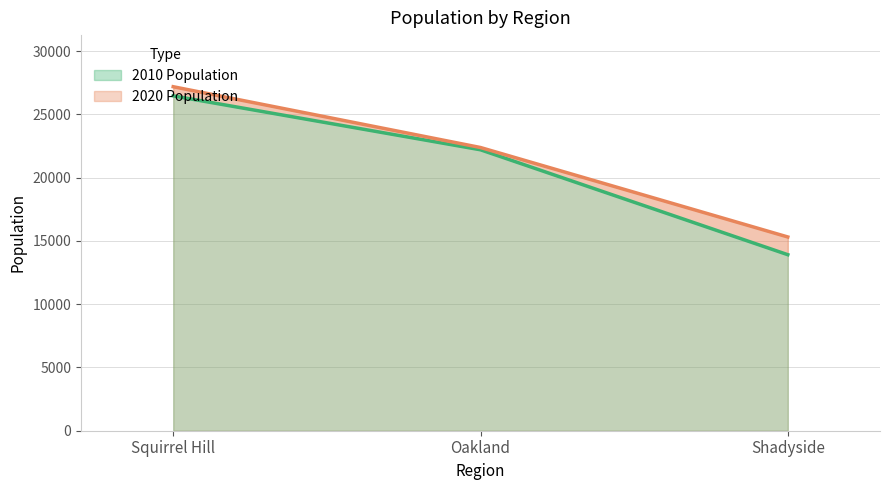

Reading right to left, what are all the values shown in this chart?

2010 Population: 13915	22210	26473
2020 Population: 15317	22389	27196